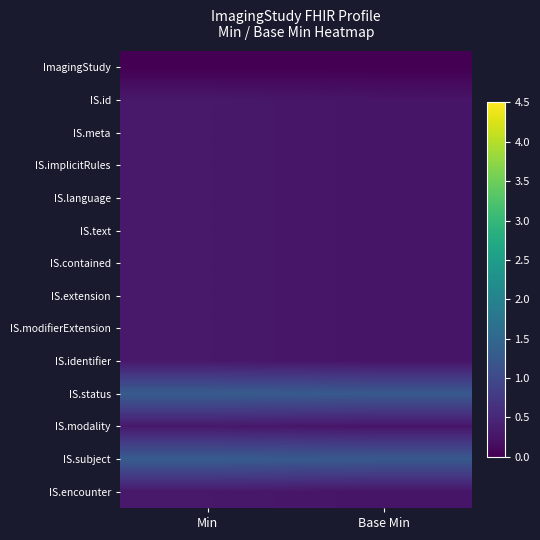

At which category does the chart reach its peak across all series?

Min